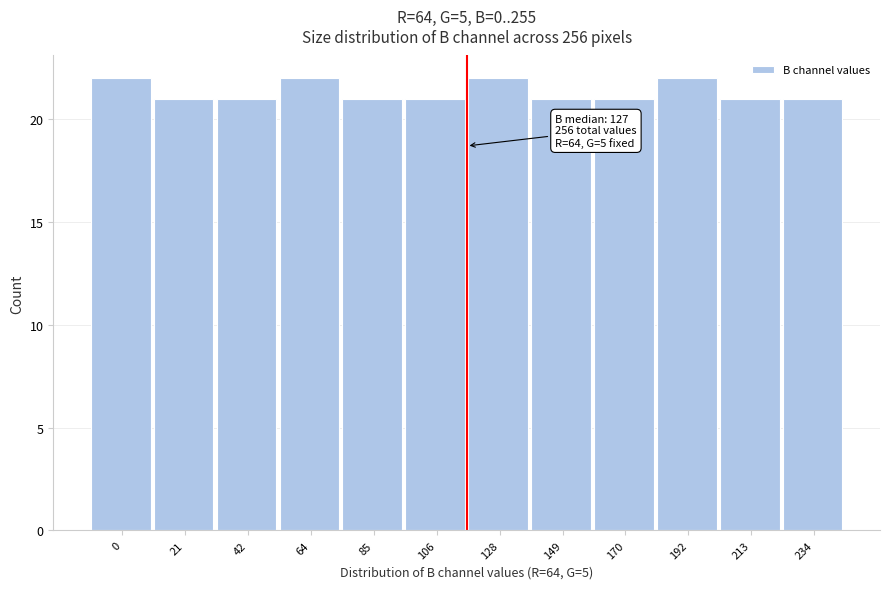

Reading left to right, transcribe all the data shown in this chart.

0=22	21=21	42=21	64=22	85=21	106=21	128=22	149=21	170=21	192=22	213=21	234=21